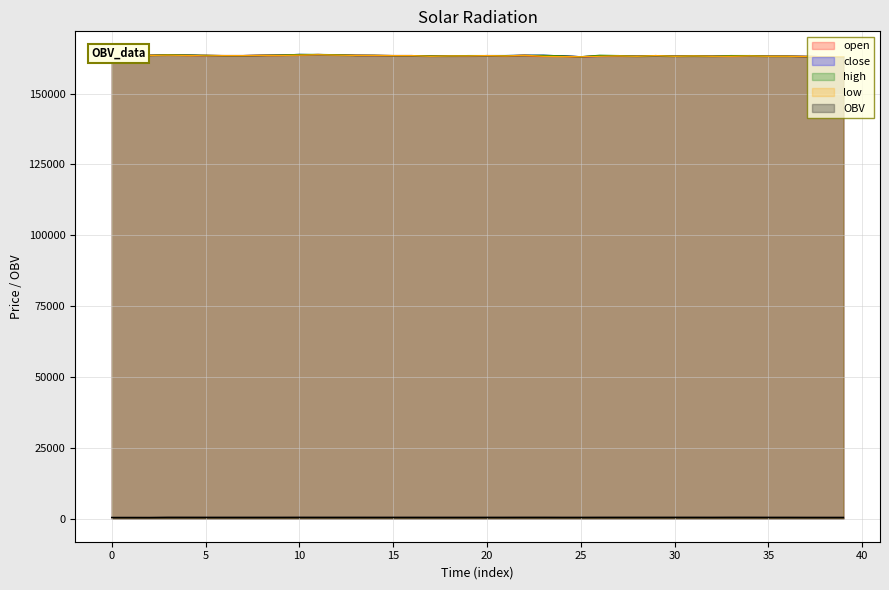

Where does the OBV series first go above 425?

3